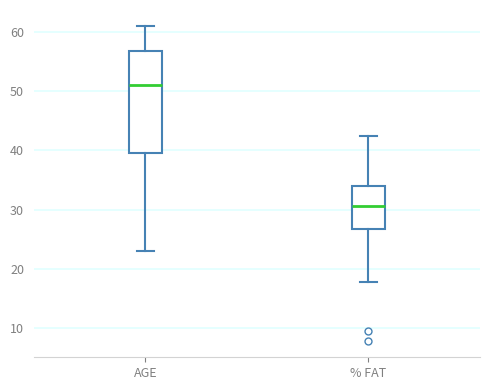

Reading left to right, transcribe this box plot: for each box, give where its median line is, the range the box spans, and where its two whiskers end, as read against the y-axis. The values are not printed on the chart, so give them approximately, as read against the axis.

AGE: median 51, box 40 to 57, whiskers 23 to 61
% FAT: median 31, box 27 to 34, whiskers 18 to 43